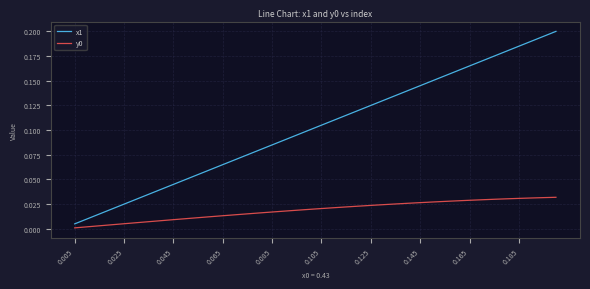

Which series has the widest spread of values?

x1